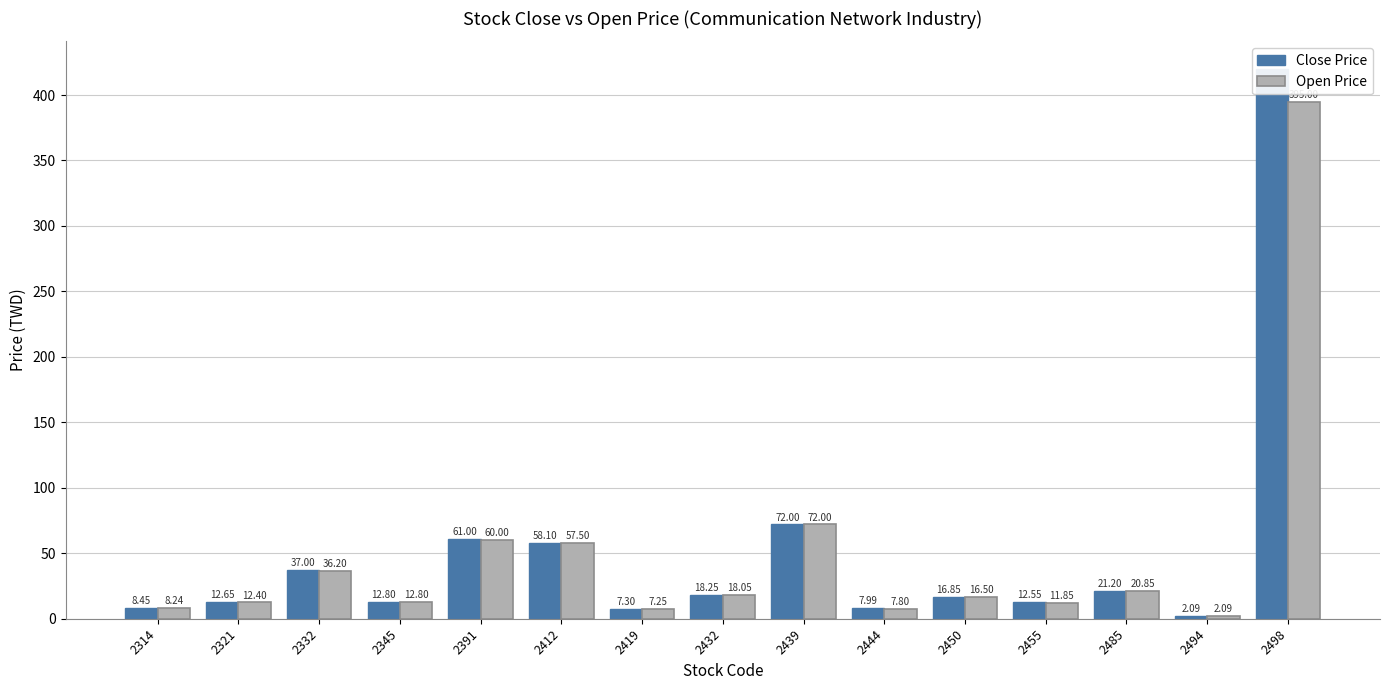

What are all the series names shown in the legend?

Close Price, Open Price